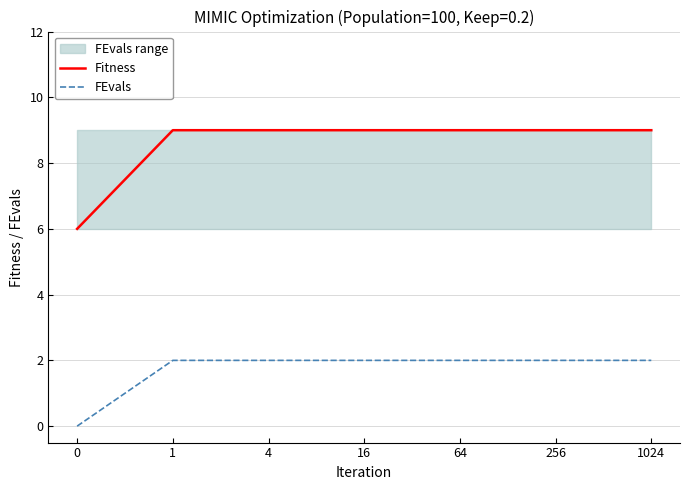

Is the value of FEvals at 4 greater than the value of Fitness at 0?

No